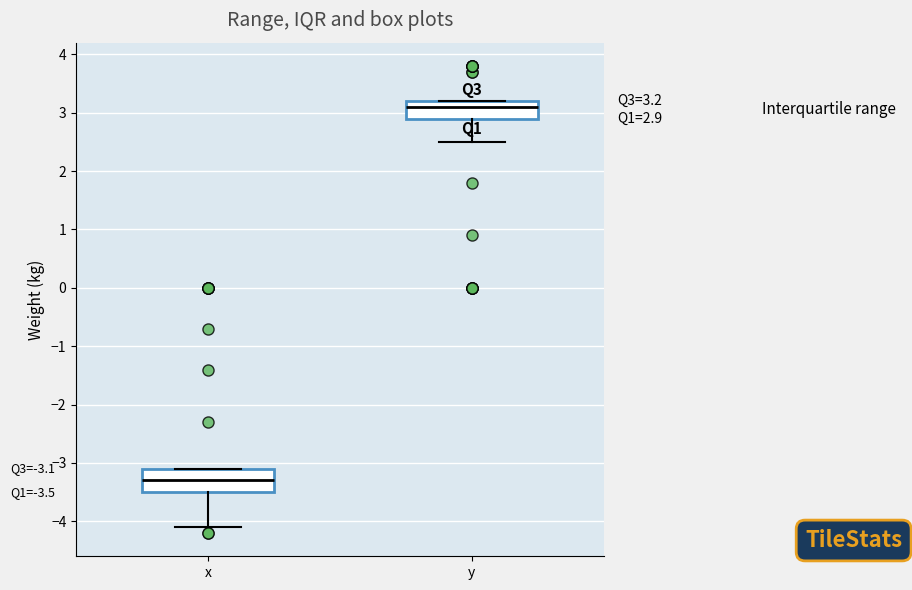

Which box has the lowest median line?

x